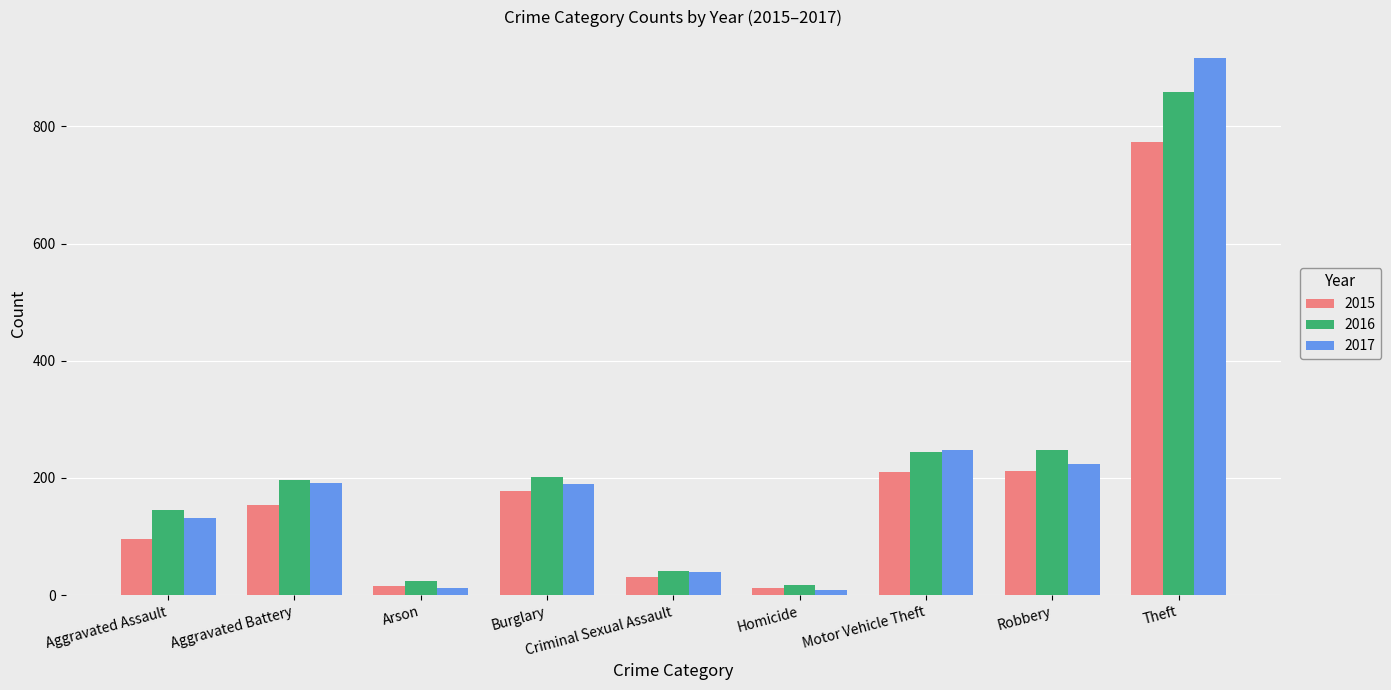

Which series has the largest range (max minus min)?

2017